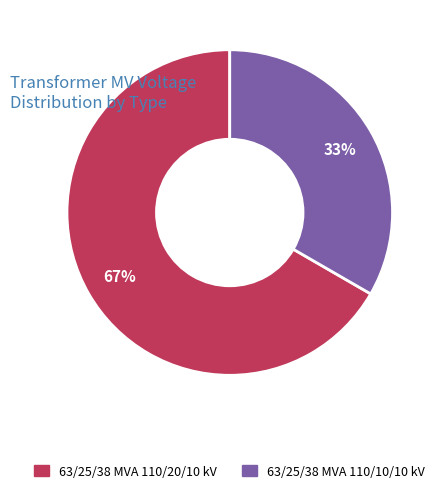

To the nearest percent, what is the combined percentage of 63/25/38 MVA 110/20/10 kV and 63/25/38 MVA 110/10/10 kV?

100%